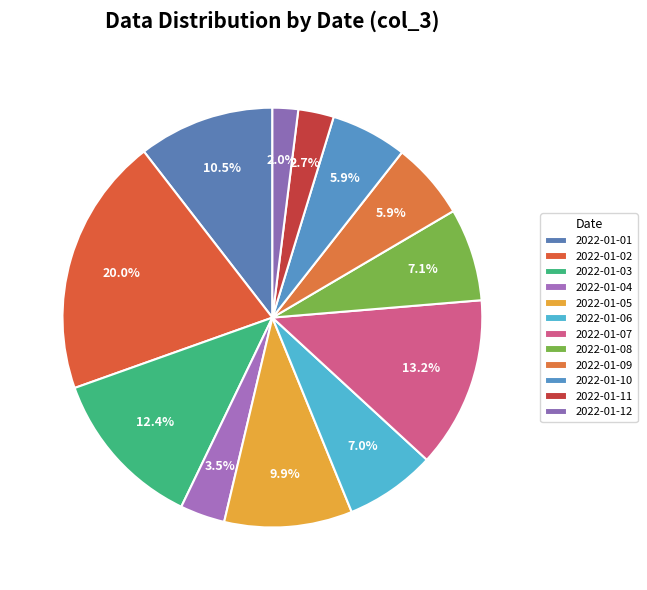

How many slices are in this pie chart?

12